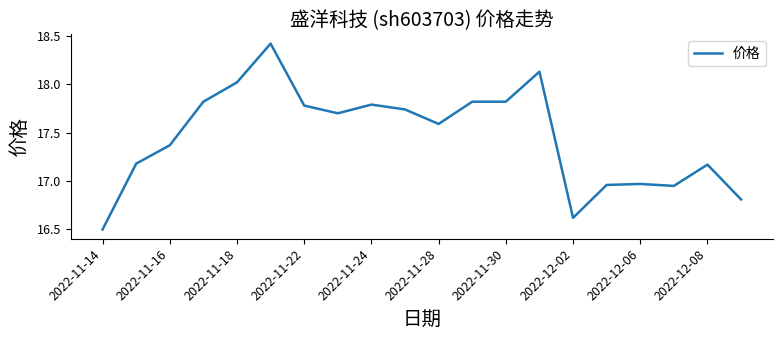

What is the smallest value displayed?

16.5